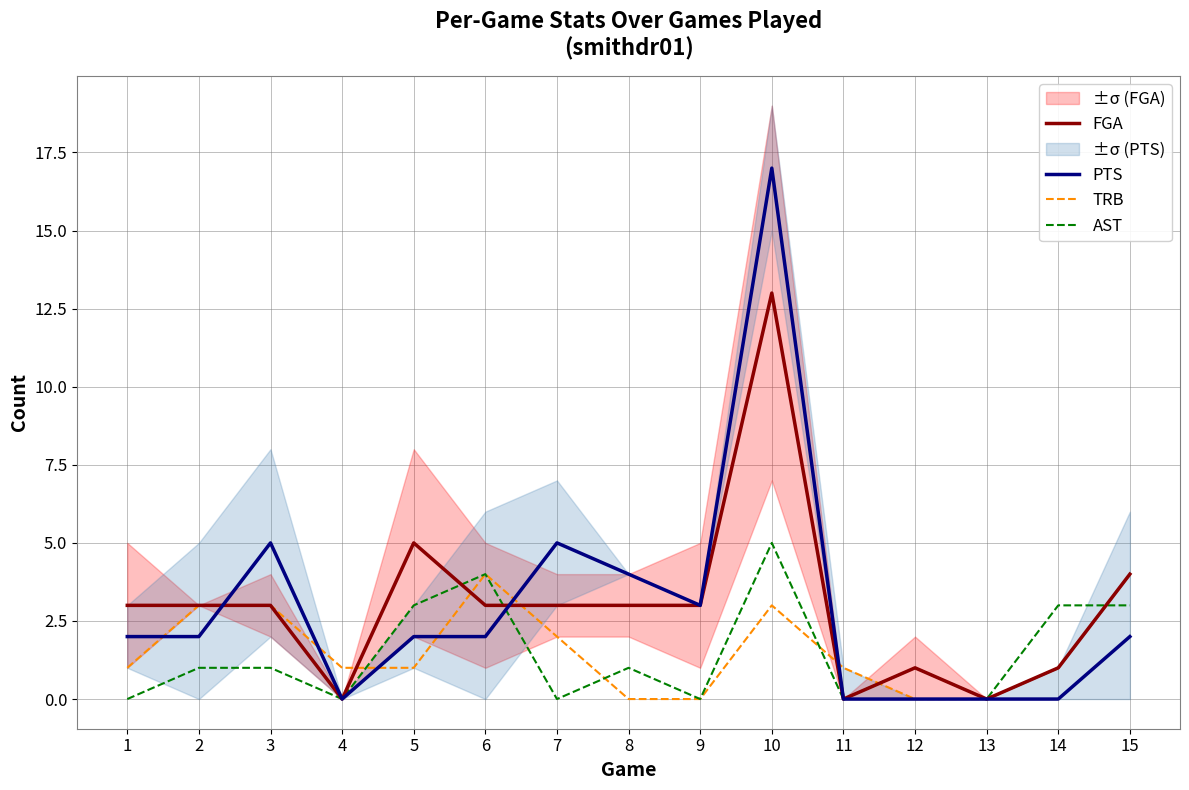

What are all the series names shown in the legend?

FGA, PTS, TRB, AST